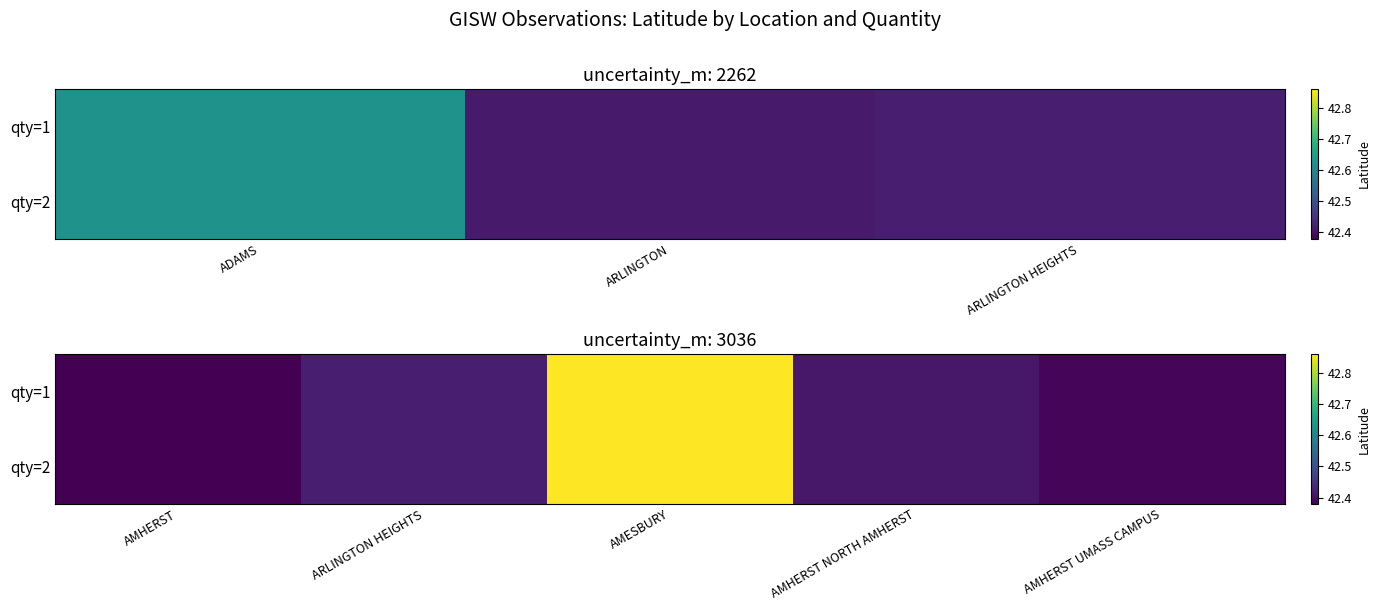

Count the number of categories in the chart.

5